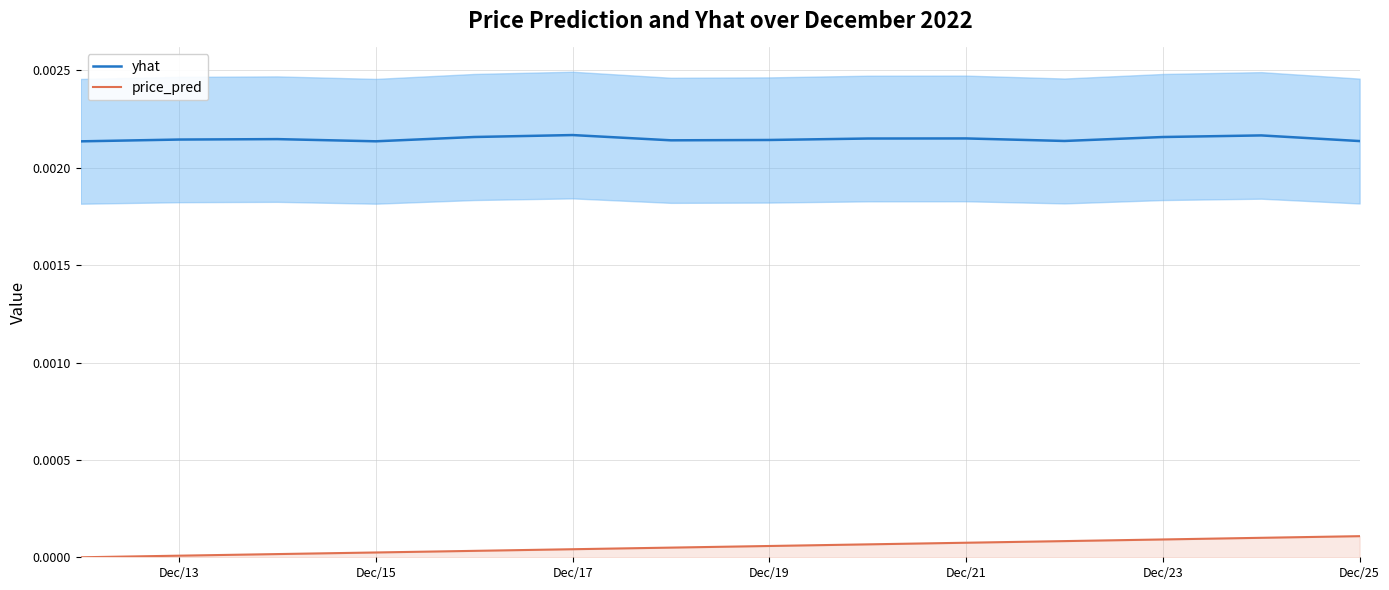

Which series has the largest total across all categories?

yhat